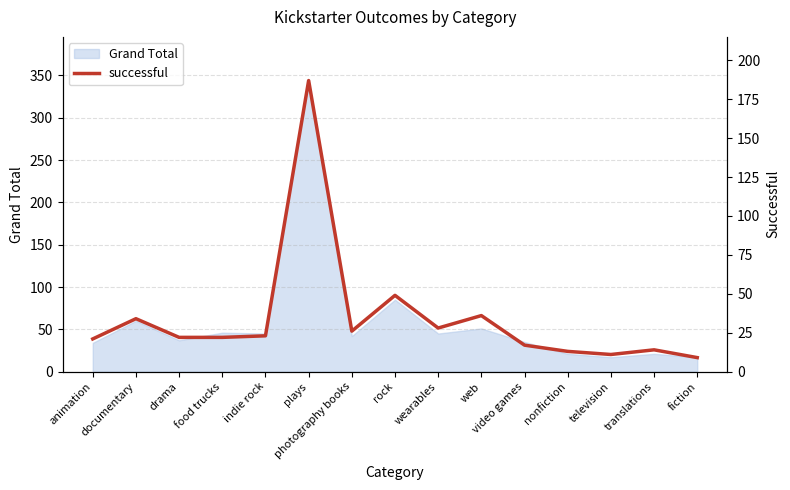

How many values exceed 22?

7